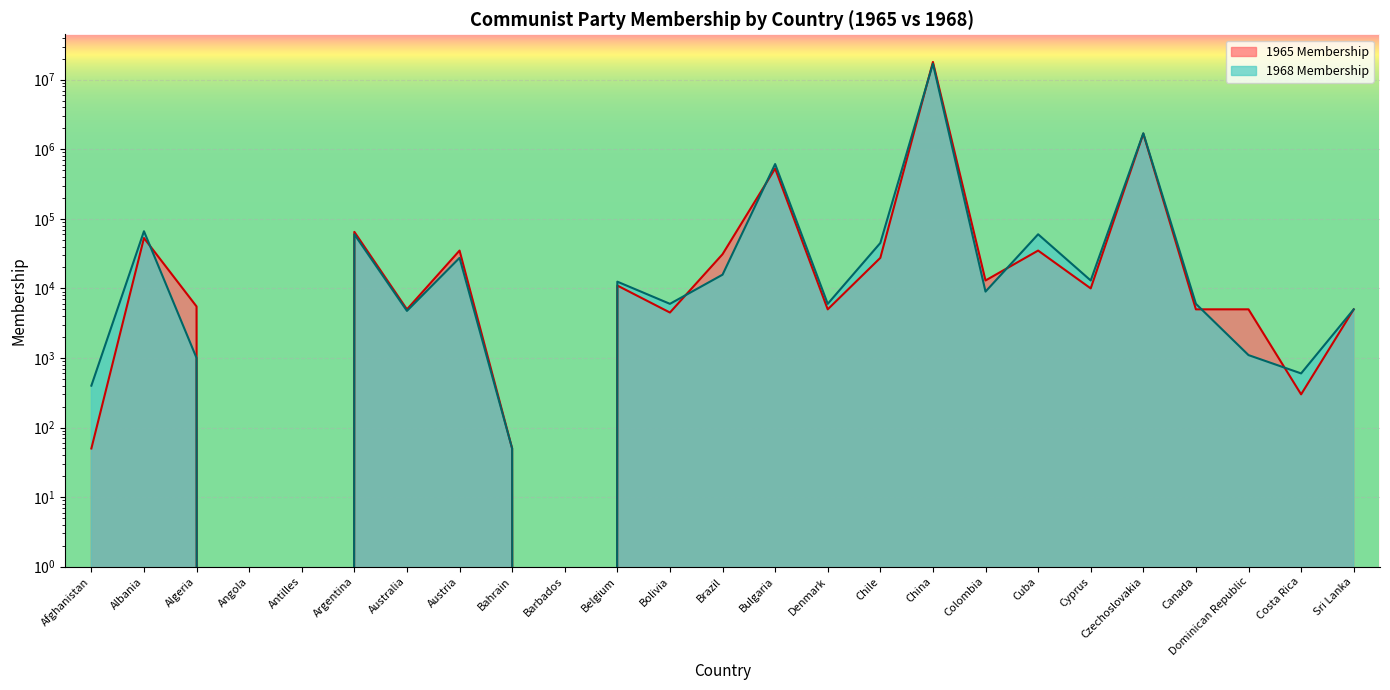

What is the difference between the second highest and minimum values in the 1968 Membership series?

1700000